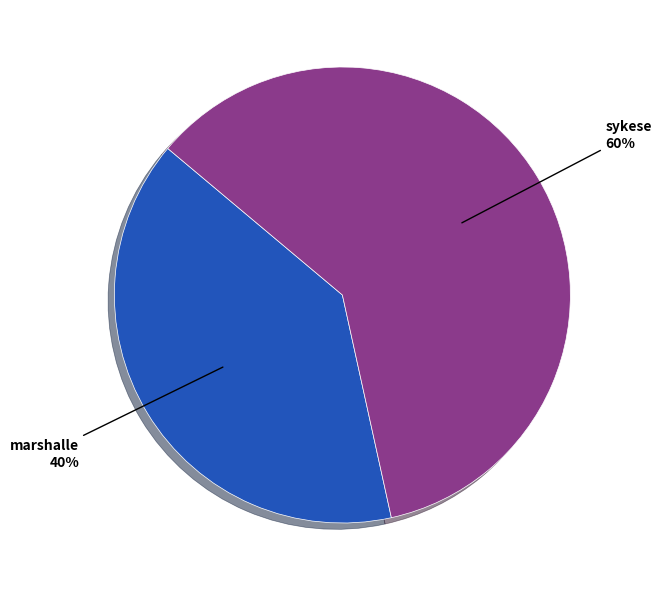

Does any single category account for the majority?

Yes